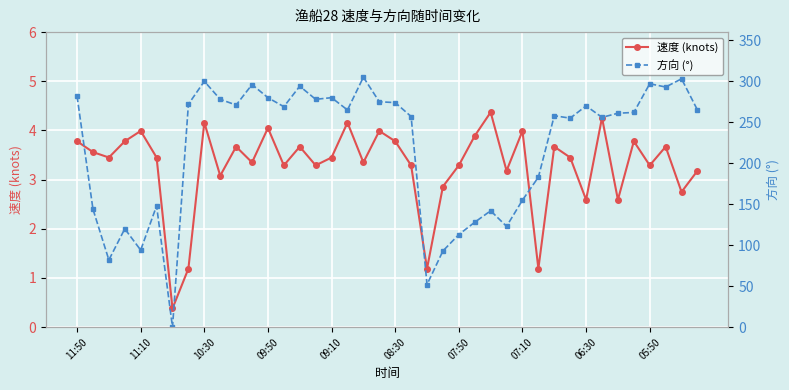

Where does the 方向 (°) series first go above 265?

11:50